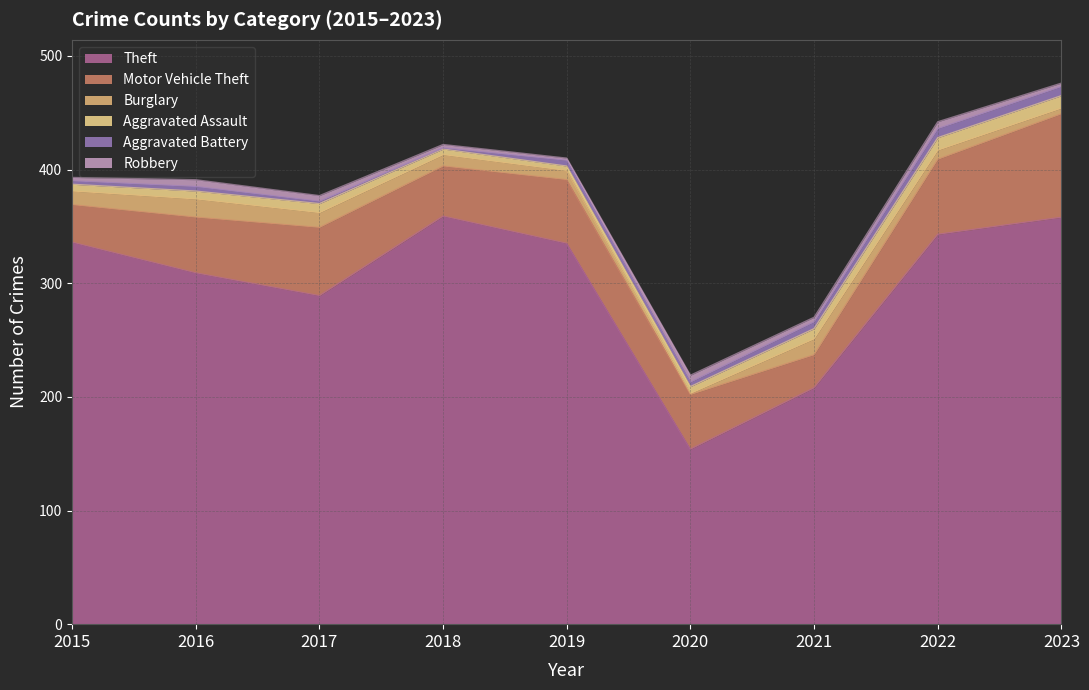

At which category does Aggravated Battery reach its first local valley?

2018